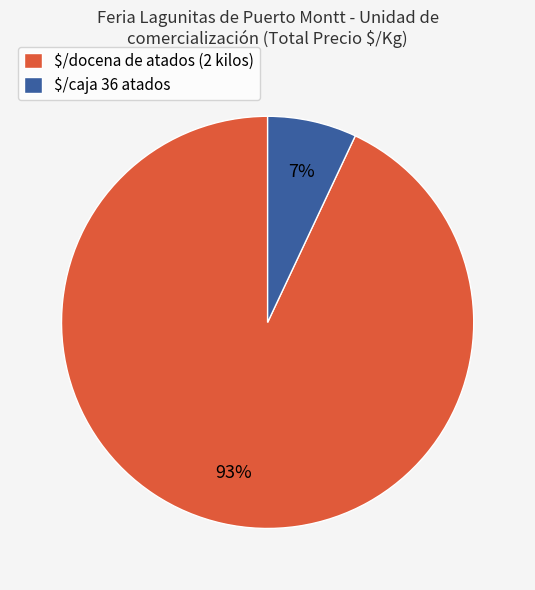

How many segments does this pie chart have?

2